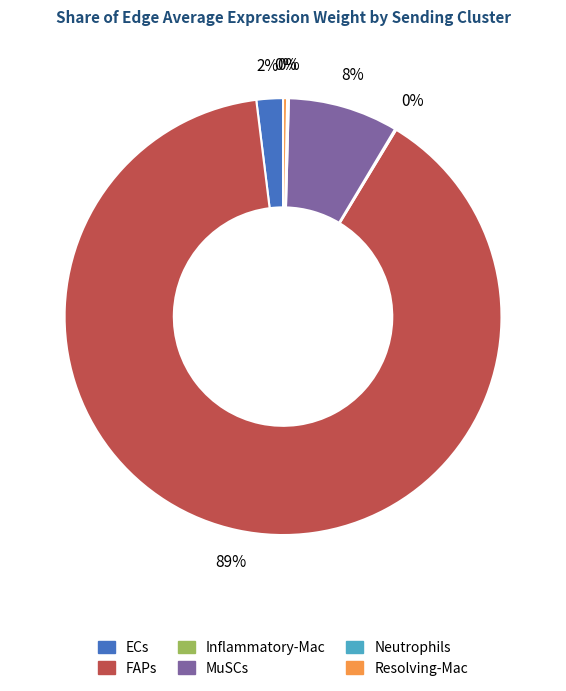

What is the largest slice in the pie chart?

FAPs